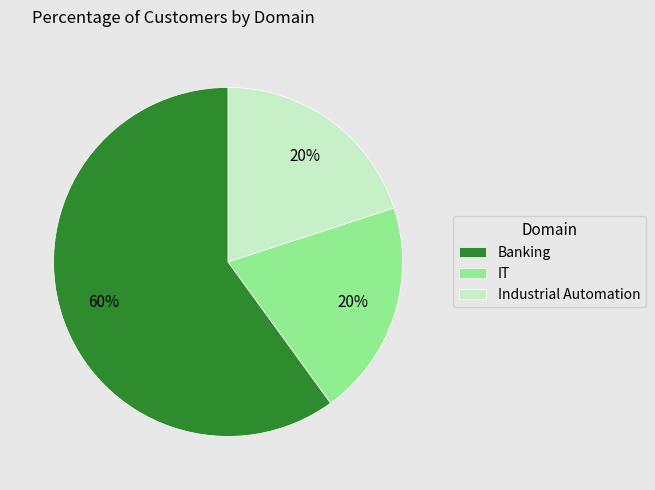

To the nearest percent, what percentage of the pie is Industrial Automation?

20%